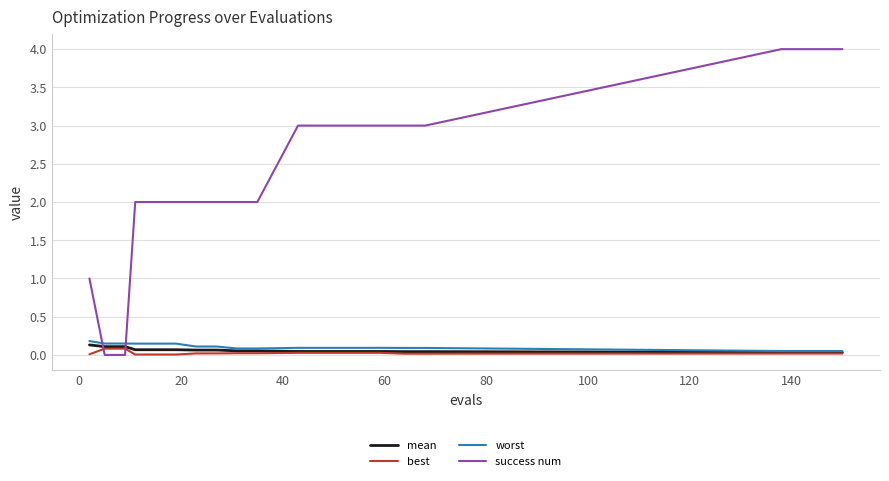

Which series has the widest spread of values?

success num